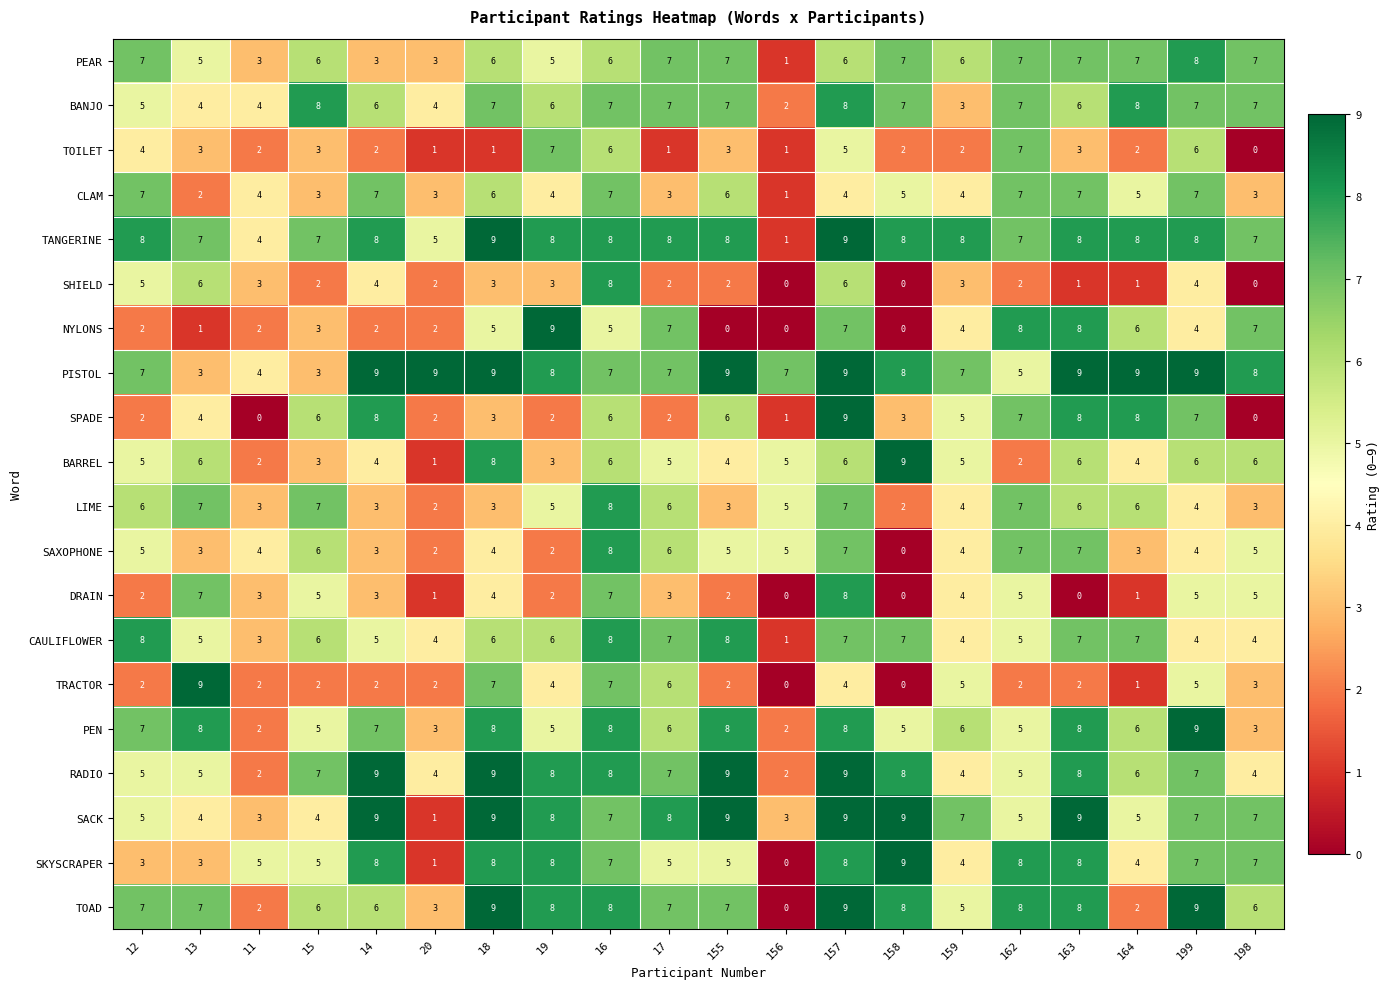

Where does the PEN series first go above 6?

12